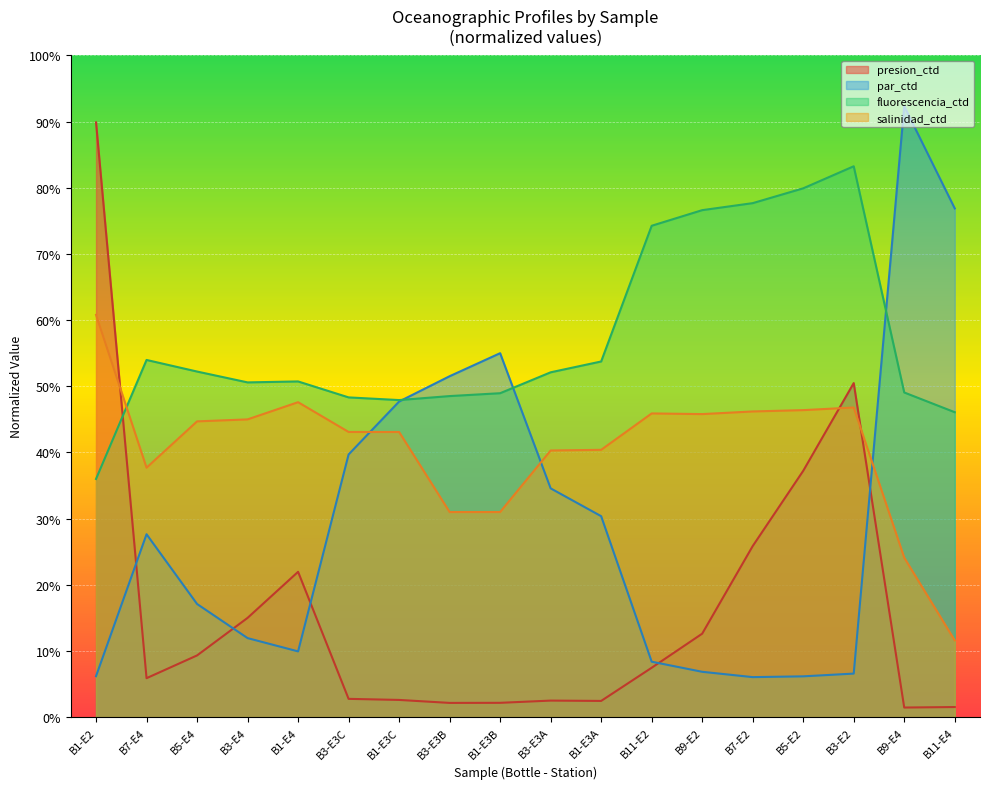

Which series ends up on top after the final intersection of salinidad_ctd and par_ctd?

par_ctd